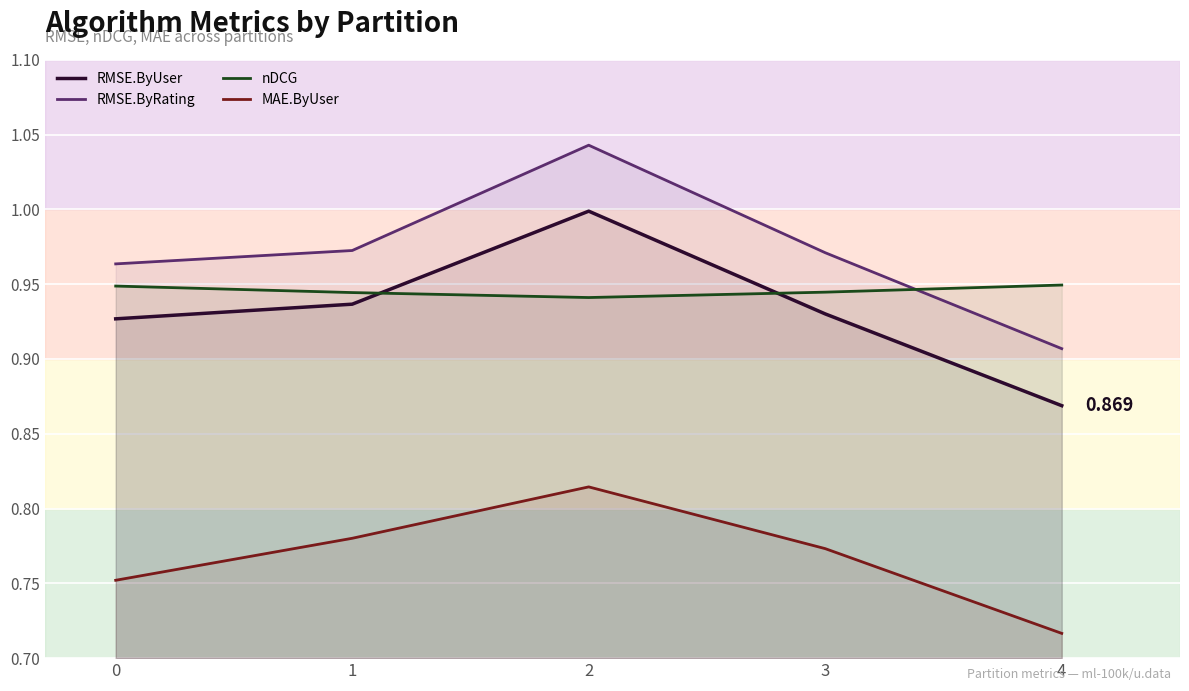

What is the spread (max minus min) of values at 1?

0.2